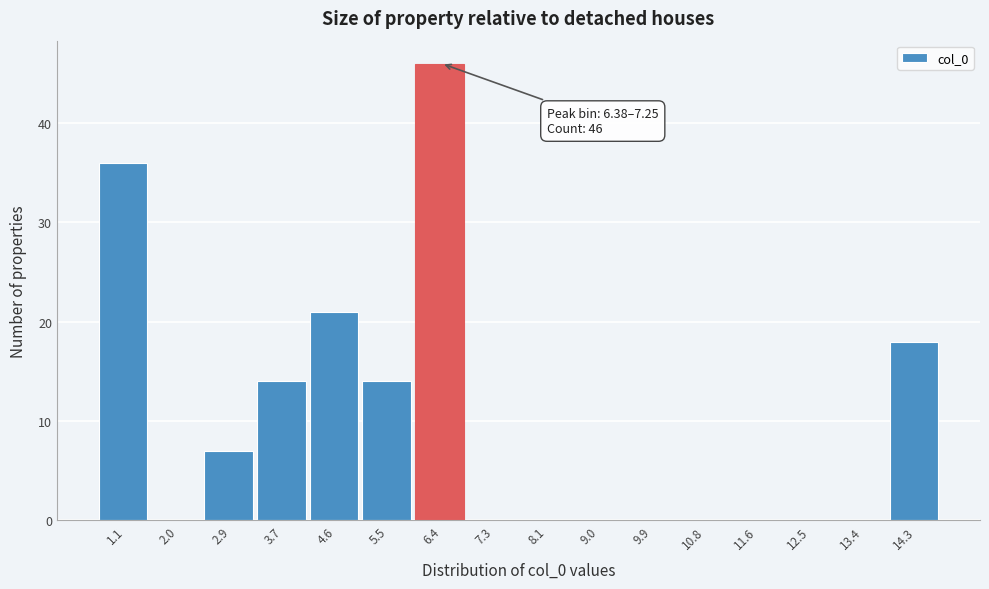

Reading left to right, extract all data points from this chart.

1.1=36	2.0=0	2.9=7	3.7=14	4.6=21	5.5=14	6.4=46	7.3=0	8.1=0	9.0=0	9.9=0	10.8=0	11.6=0	12.5=0	13.4=0	14.3=18